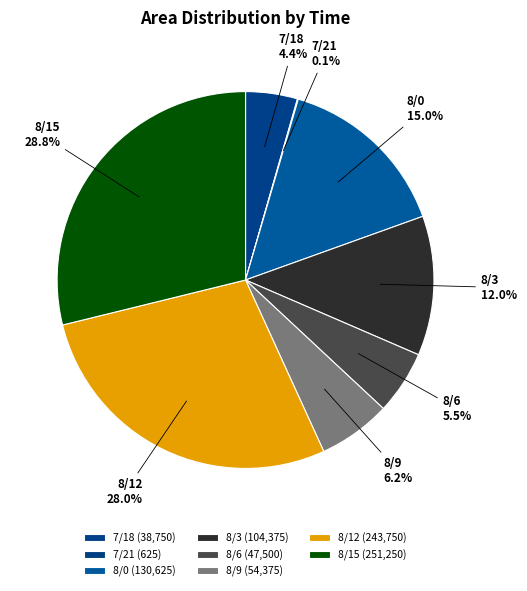

Which slice is the largest?

8/15